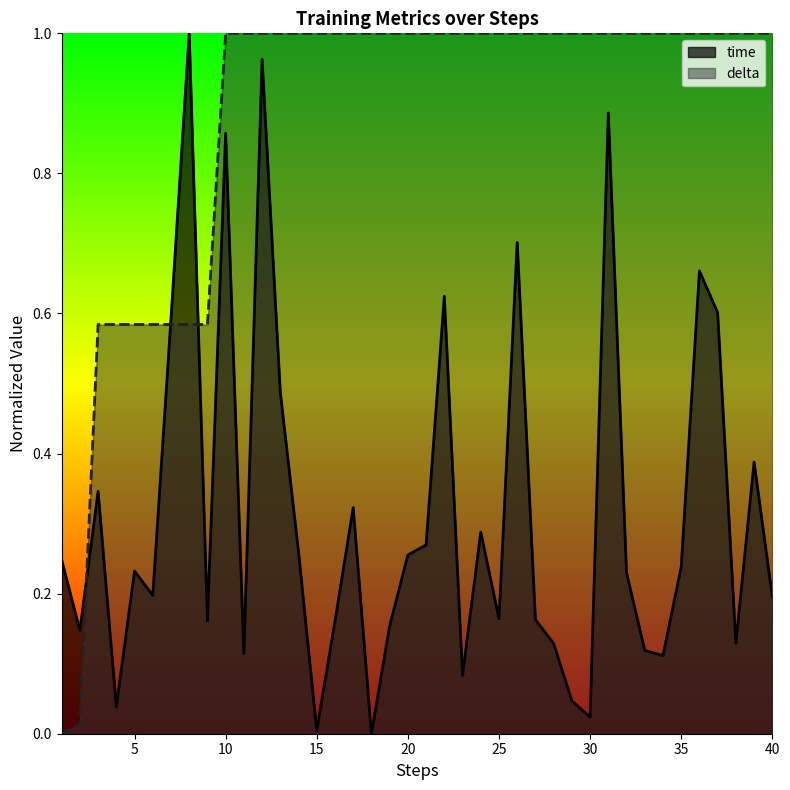

Rank the series by their maximum value, from highest to lowest.

time, delta